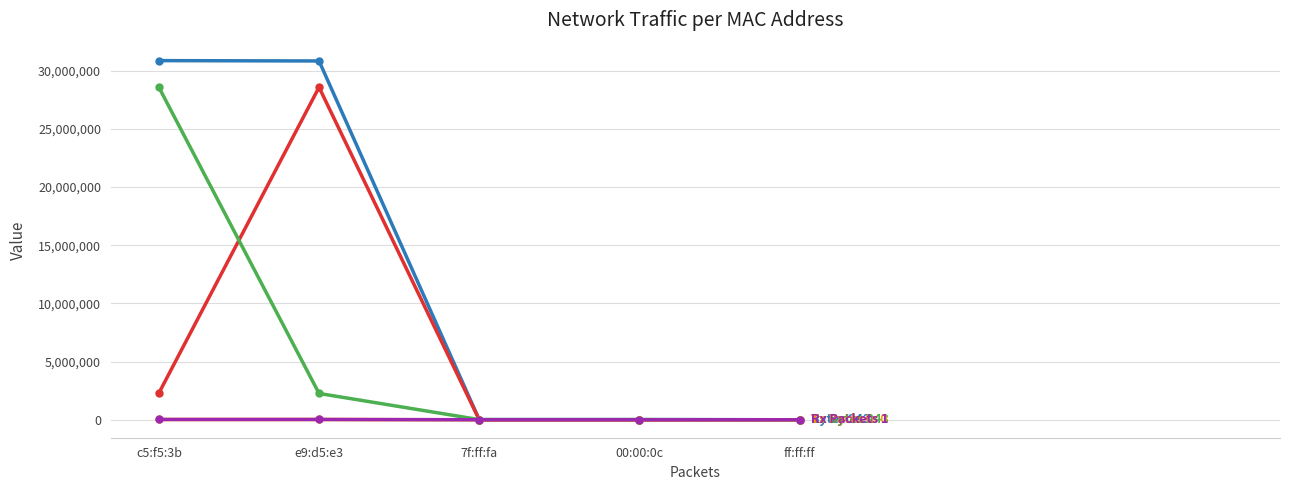

What is the maximum value shown in the chart?

30850132